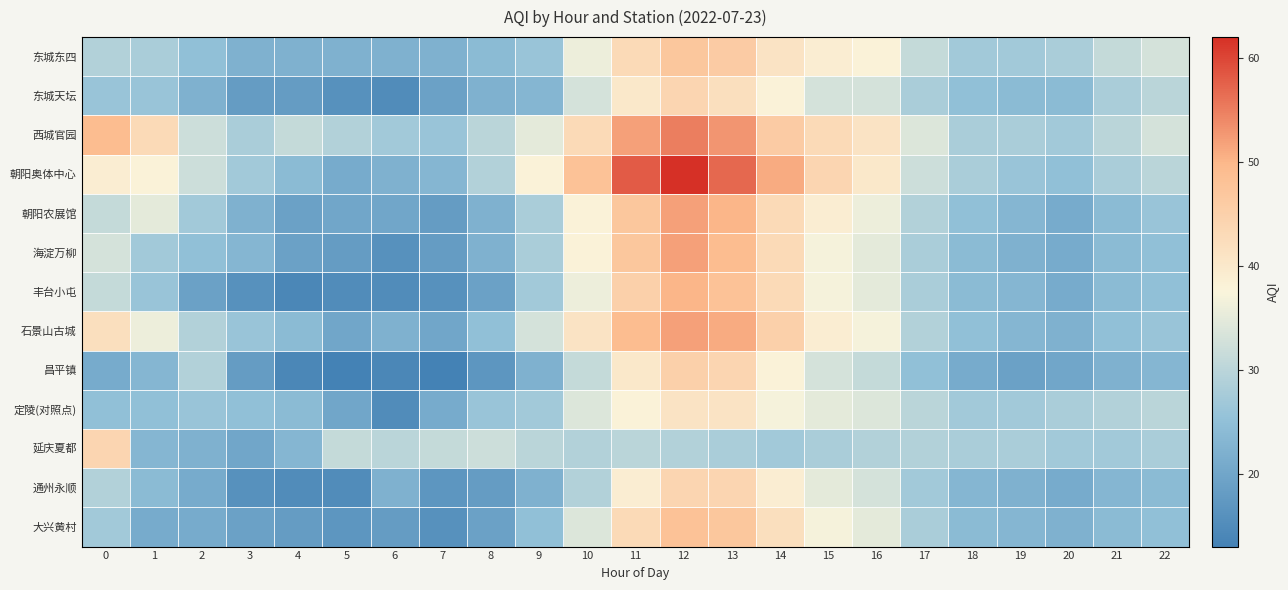

At which category does the chart reach its peak across all series?

12